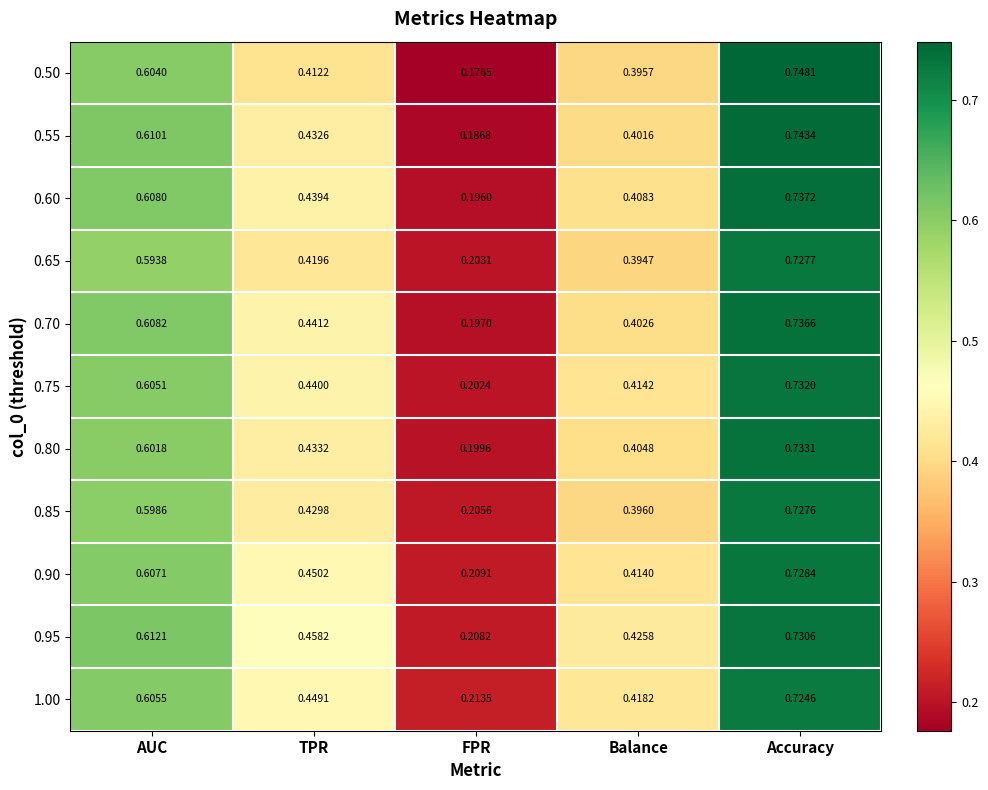

How many data points does each series have?

5